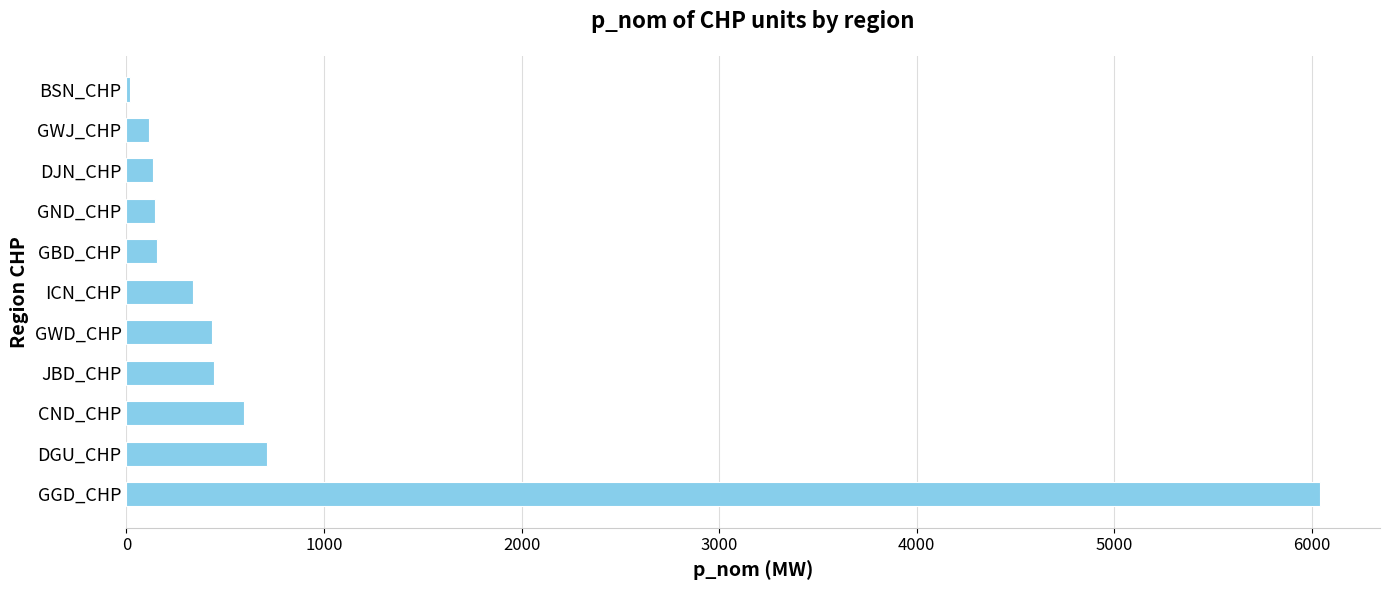

What is the sum of the values at DJN_CHP and GGD_CHP?

6179